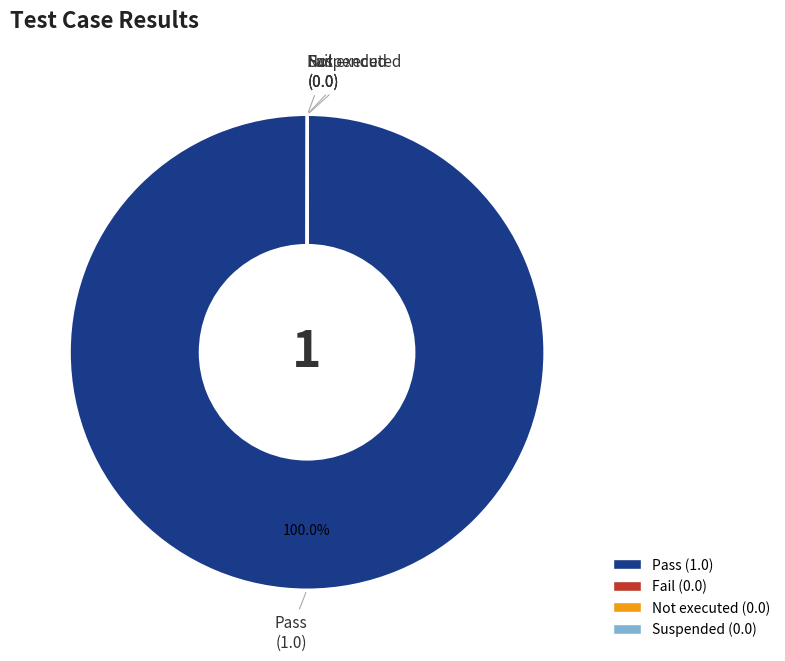

What is the largest slice in the pie chart?

Pass